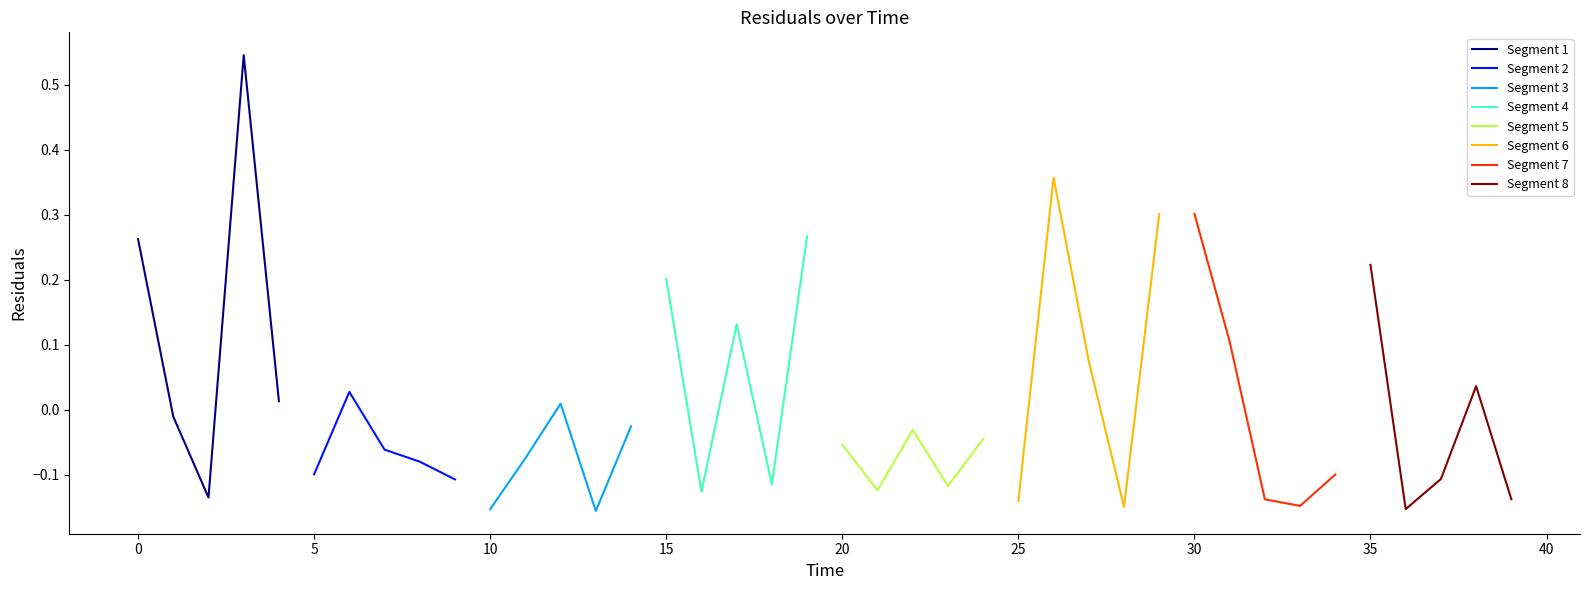

How many data points are less than 0?

25